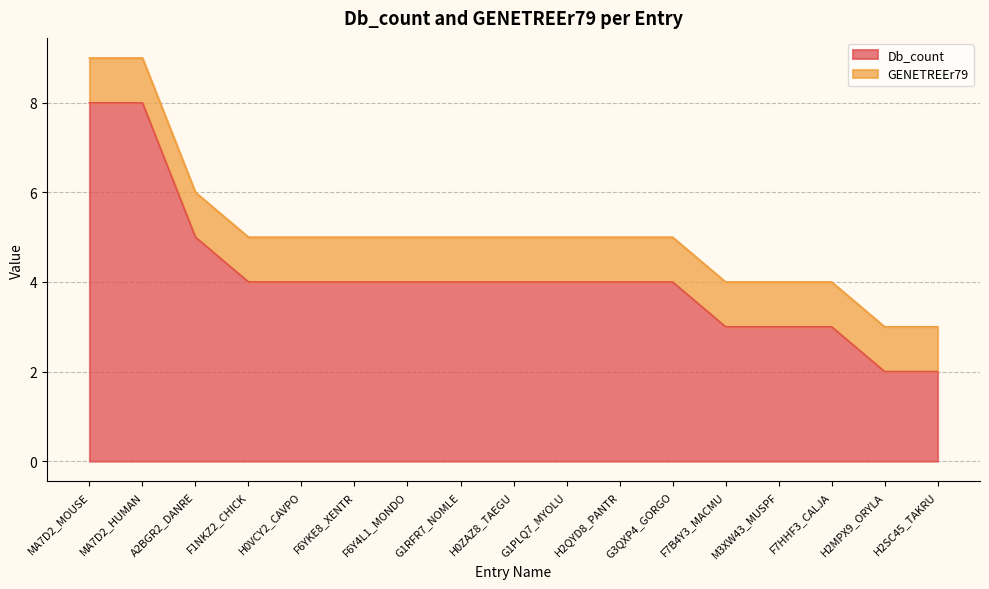

Does the chart display data point markers on the line(s)?

No